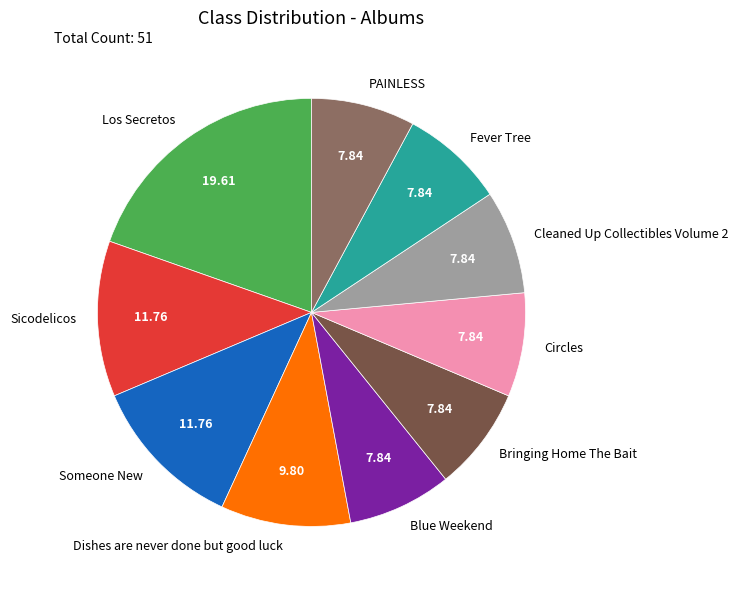

Between PAINLESS and Los Secretos, which is larger?

Los Secretos